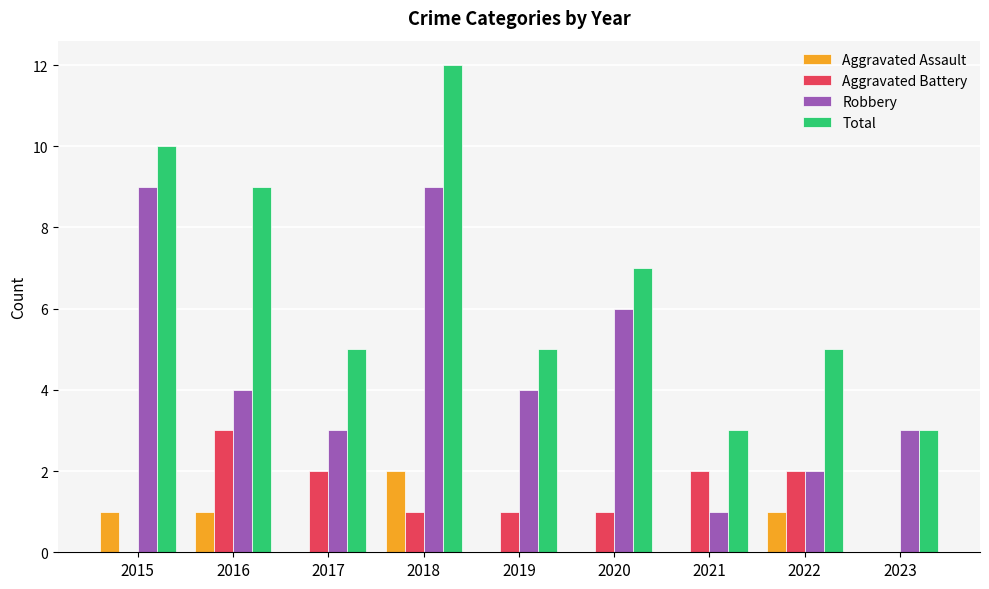

How many series are shown in this chart?

4